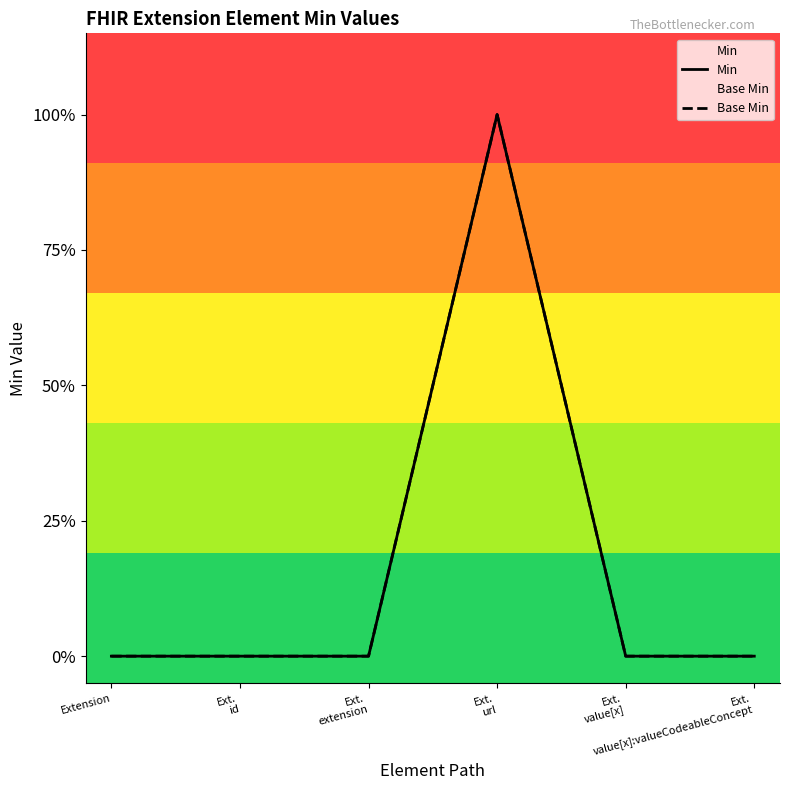

At how many categories does at least one series exceed 0?

1